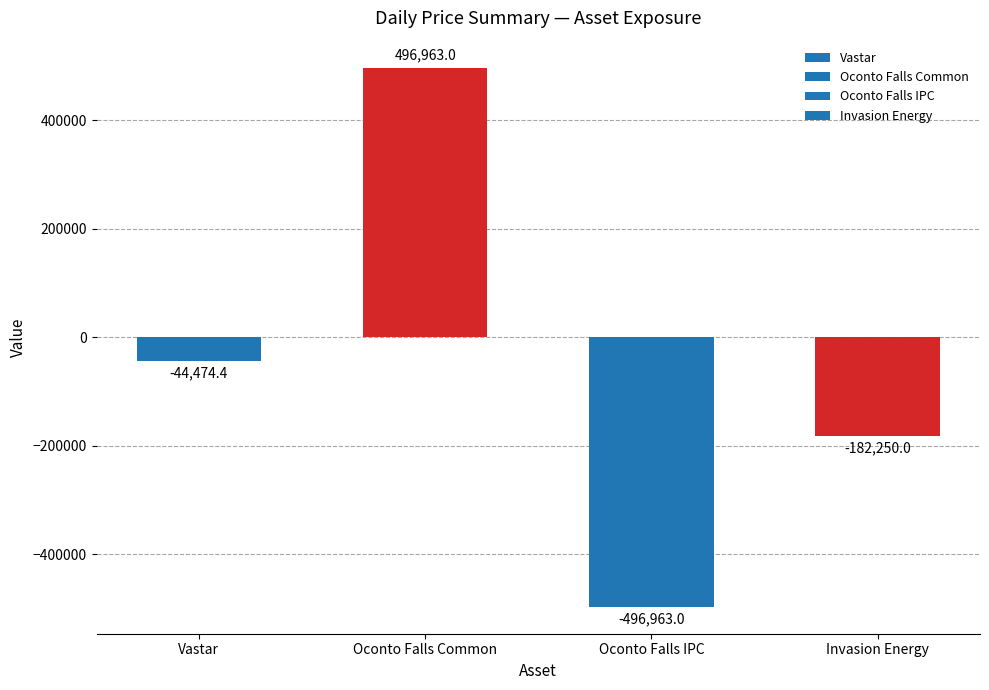

What is the difference between the maximum and minimum values?

993926.0